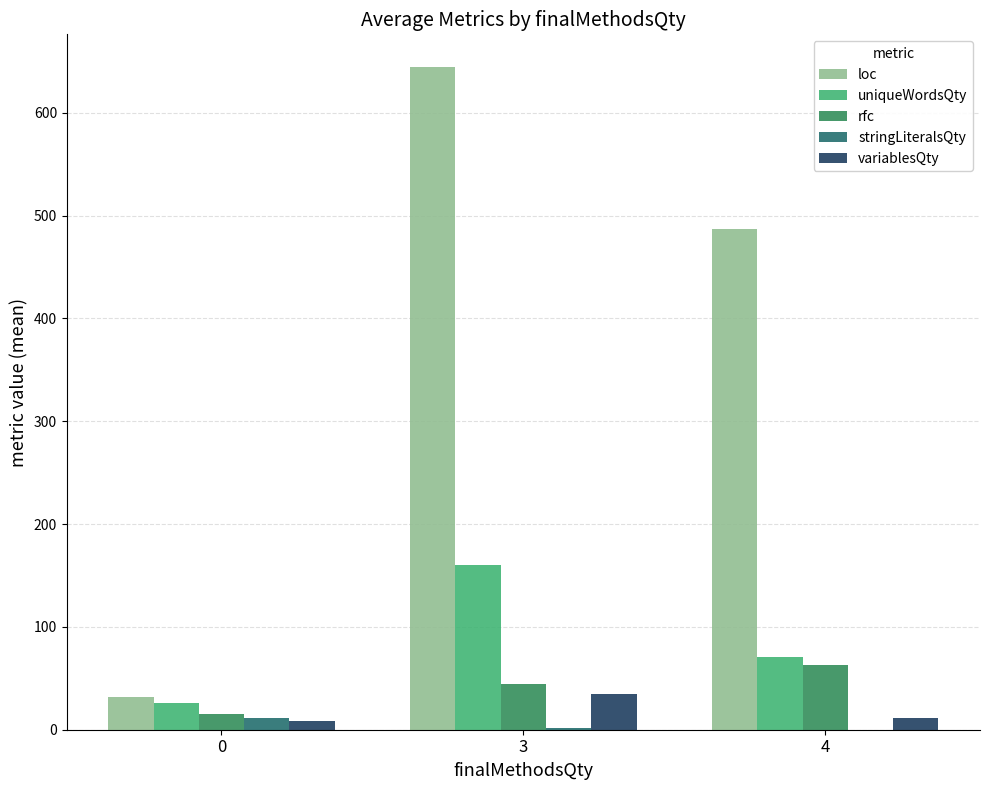

What is the sum of all uniqueWordsQty values?

256.8